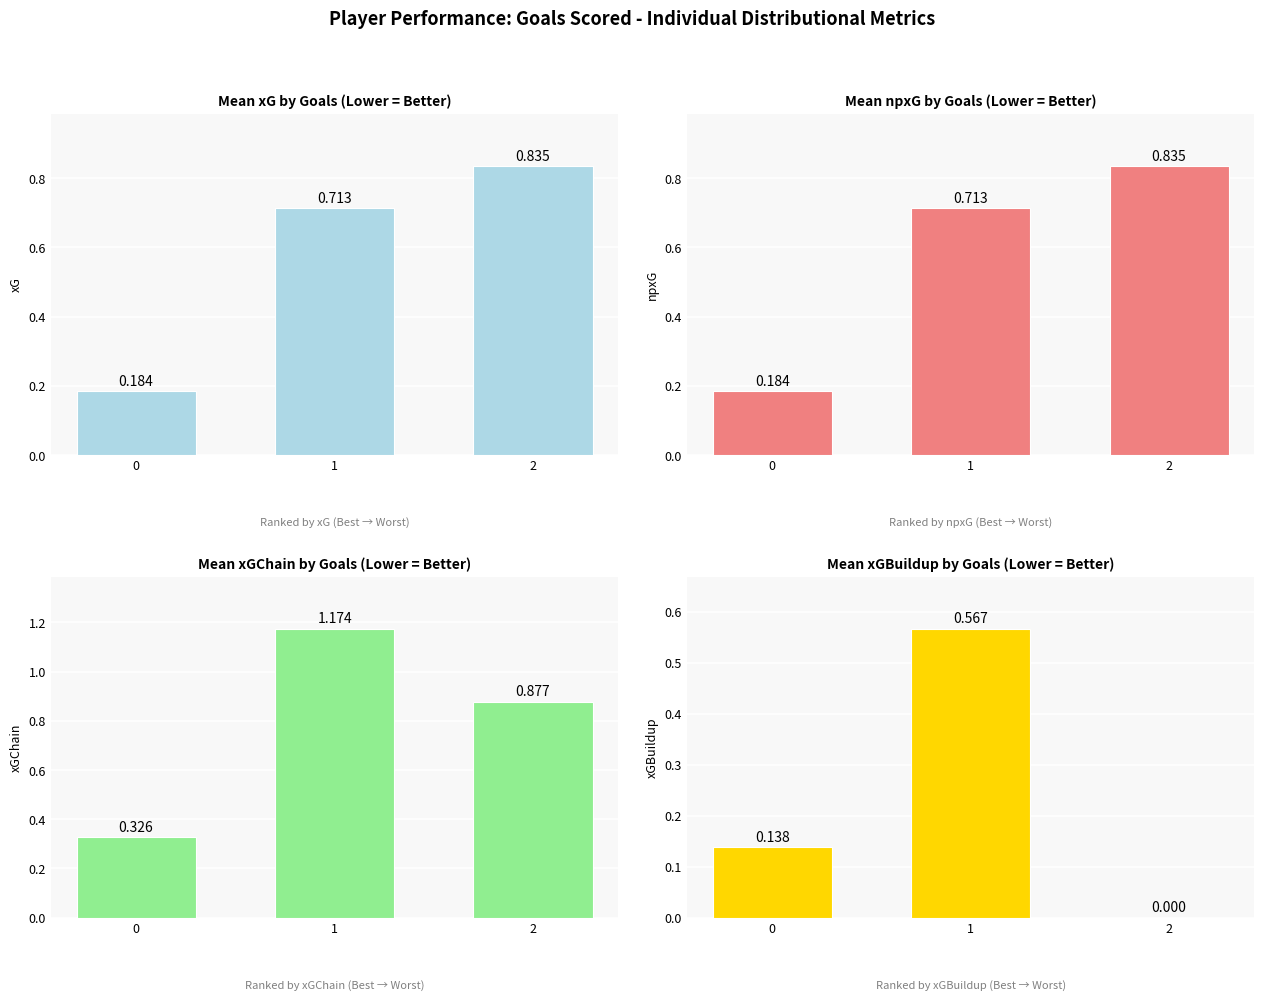

Which series has the largest total across all categories?

xGChain